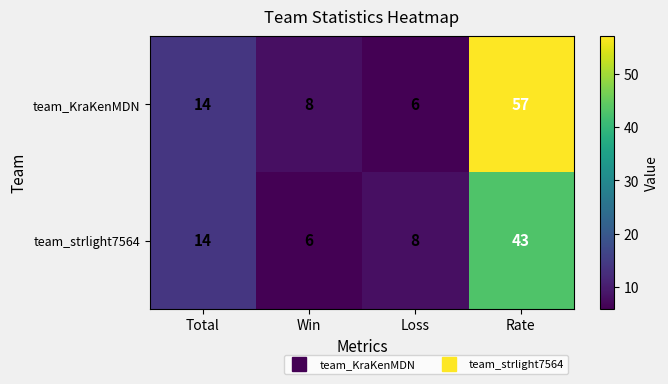

What is the sum of all team_strlight7564 values?

71